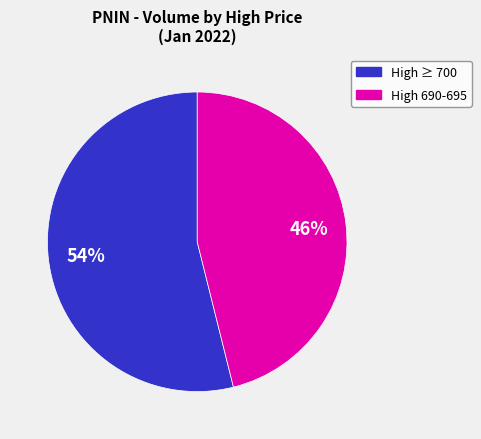

Which category has the smallest portion of the pie?

High 690-695